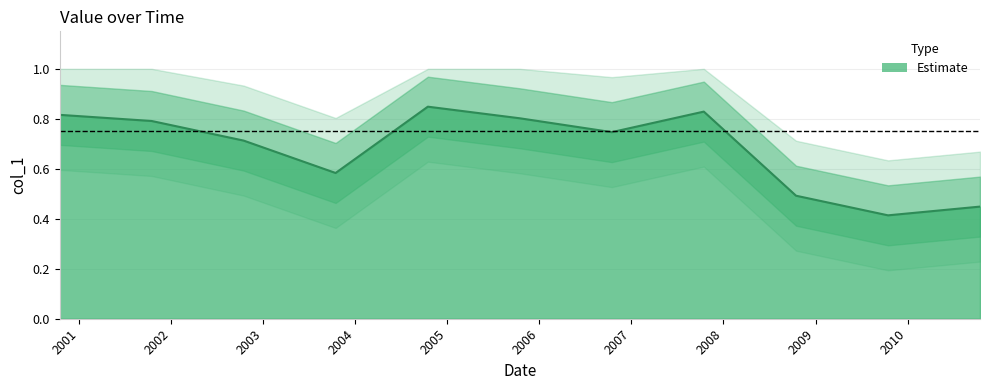

Reading right to left, extract all data points from this chart.

2010-10-15=0.4	2009-10-15=0.4	2008-10-15=0.5	2007-10-15=0.8	2006-10-15=0.7	2005-10-15=0.8	2004-10-15=0.8	2003-10-15=0.6	2002-10-15=0.7	2001-10-15=0.8	2000-10-15=0.8